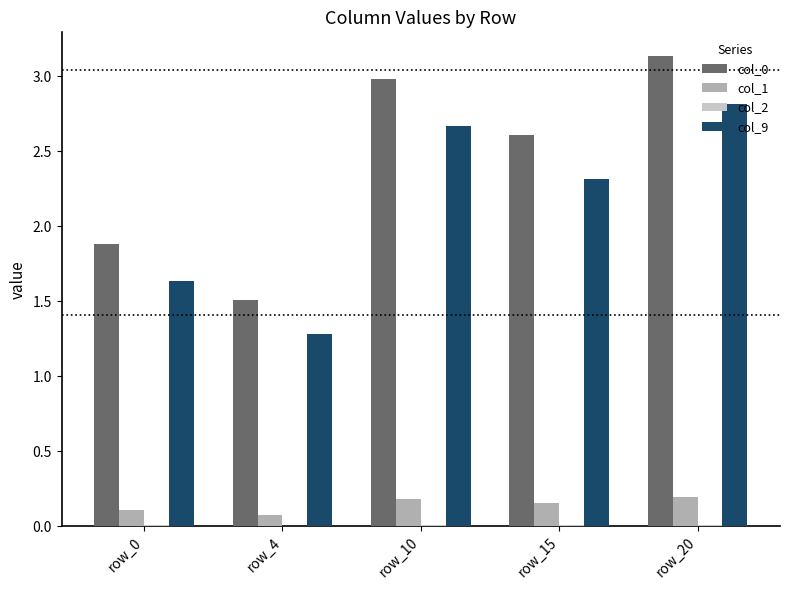

Count the col_9 values in the range 1 to 2.

2